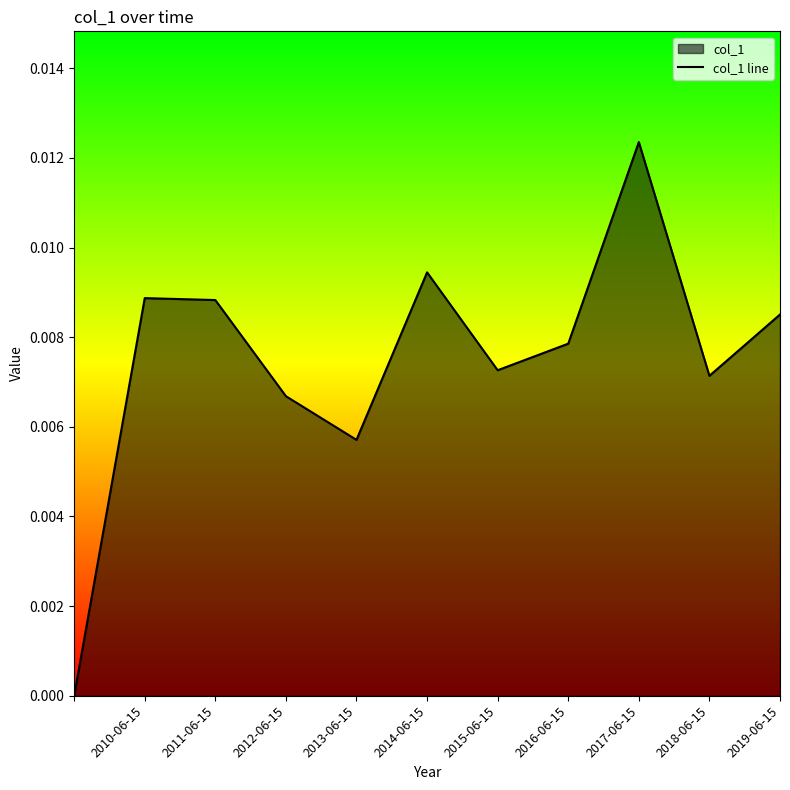

True or false: the data shows 0.0 at 2019-06-15.

False